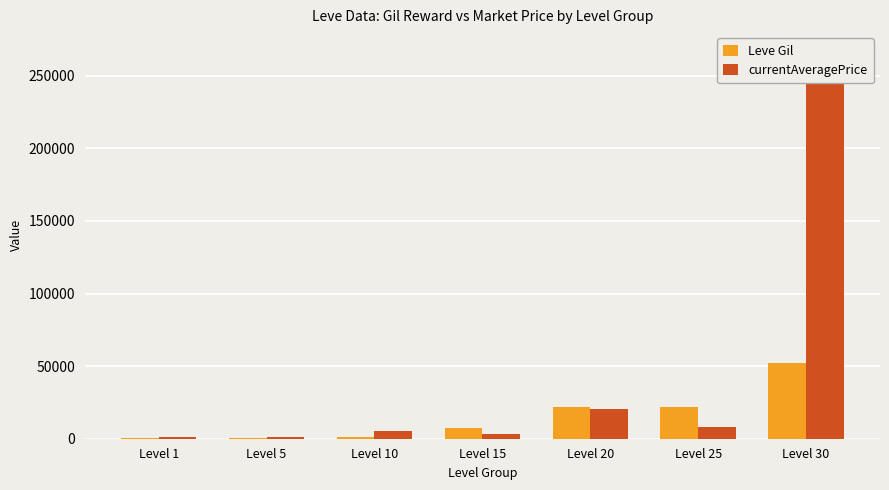

Which series changed the most between Level 1 and Level 25?

Leve Gil